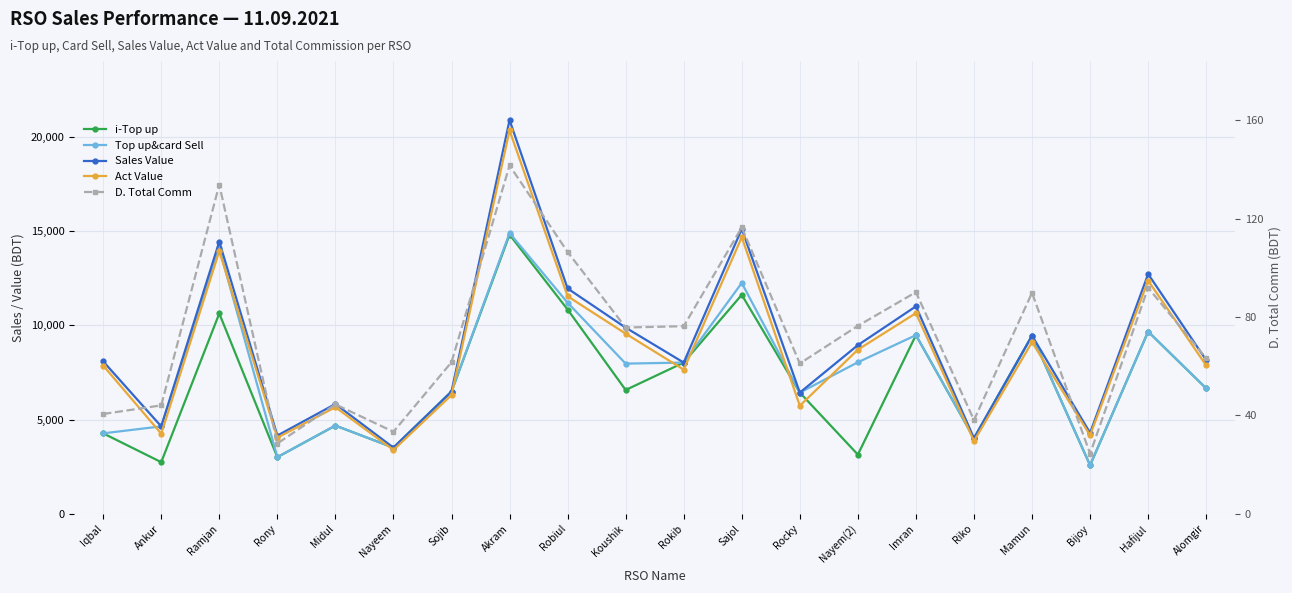

True or false: Top up&card Sell and D. Total Comm intersect in this chart.

False